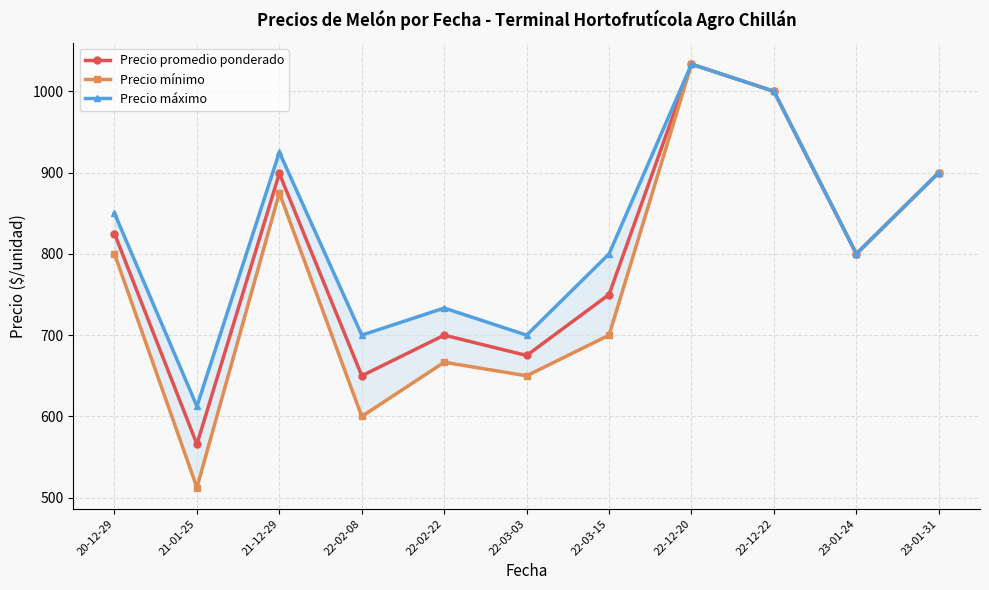

Which category has the lowest value in the Precio máximo series?

21-01-25